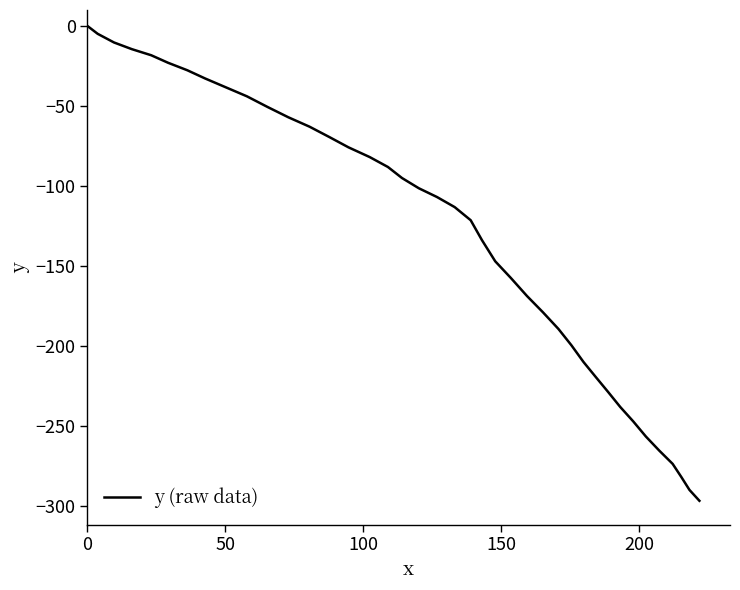

What is the difference between the maximum and minimum values?

297.0